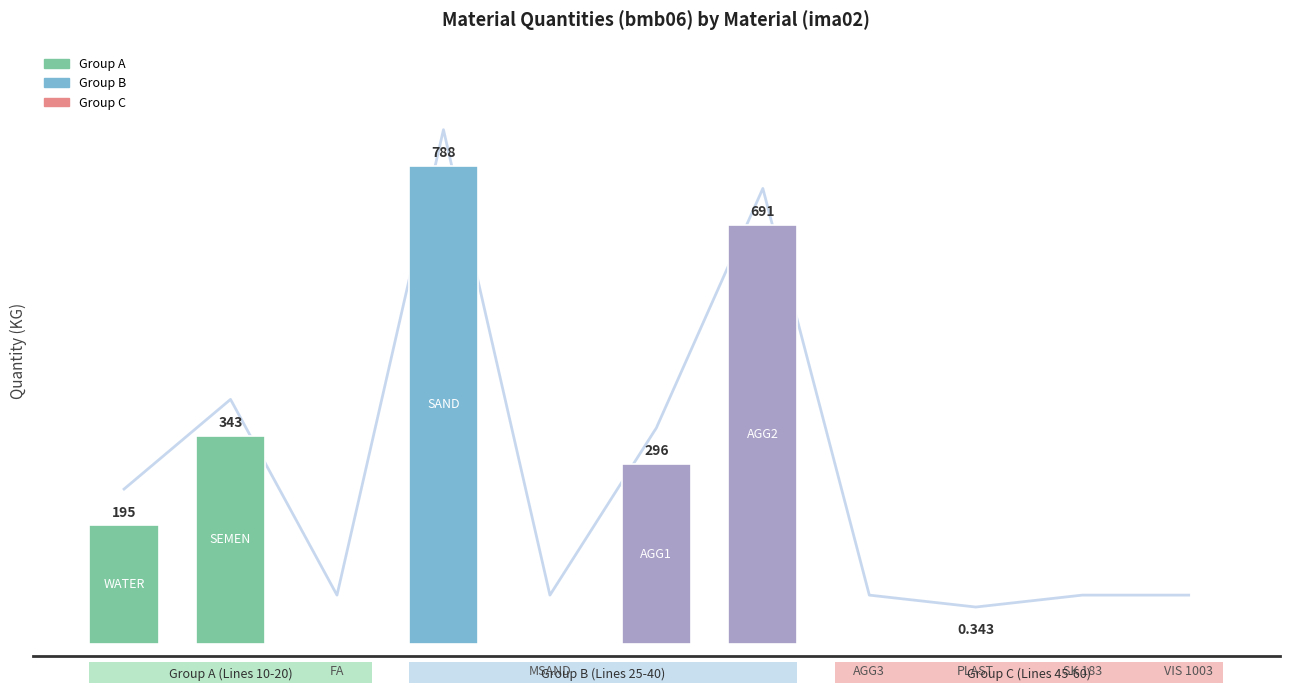

The value of Quantity (KG) at 1 is 343.0. True or false?

True